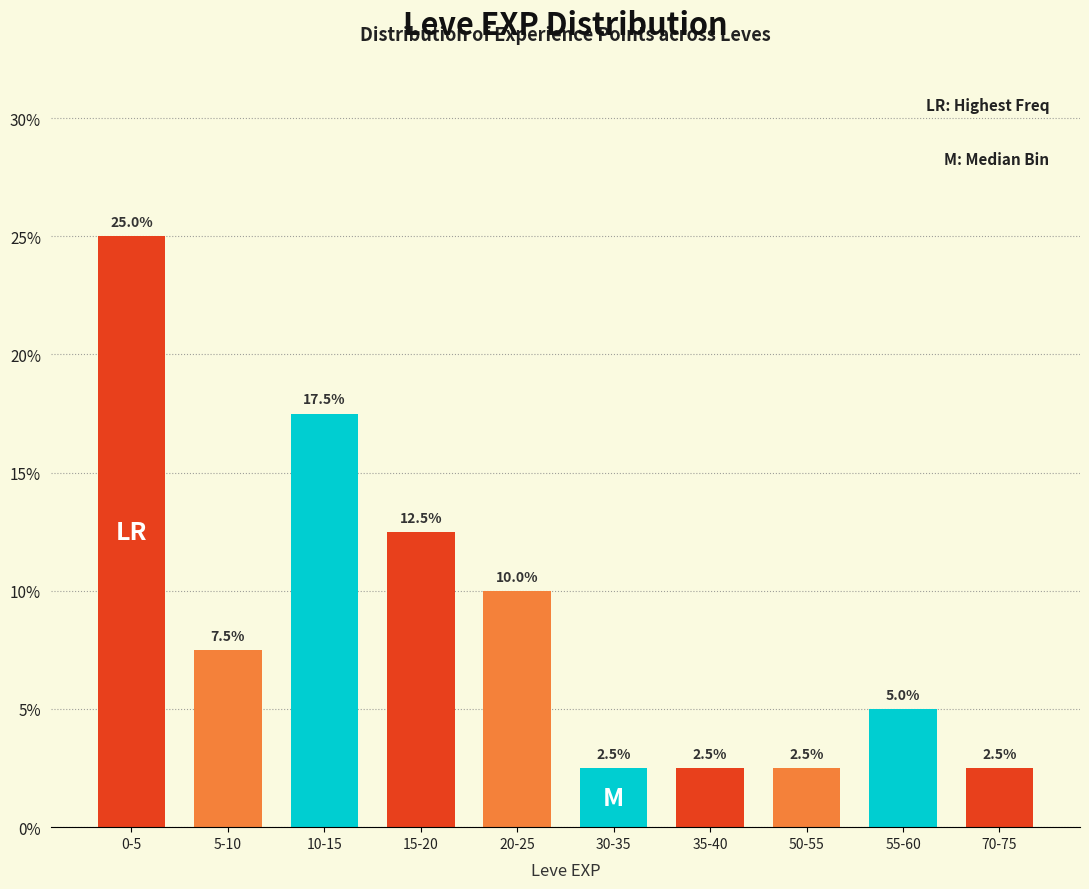

Reading left to right, transcribe all the data shown in this chart.

25.0	7.5	17.5	12.5	10.0	2.5	2.5	2.5	5.0	2.5